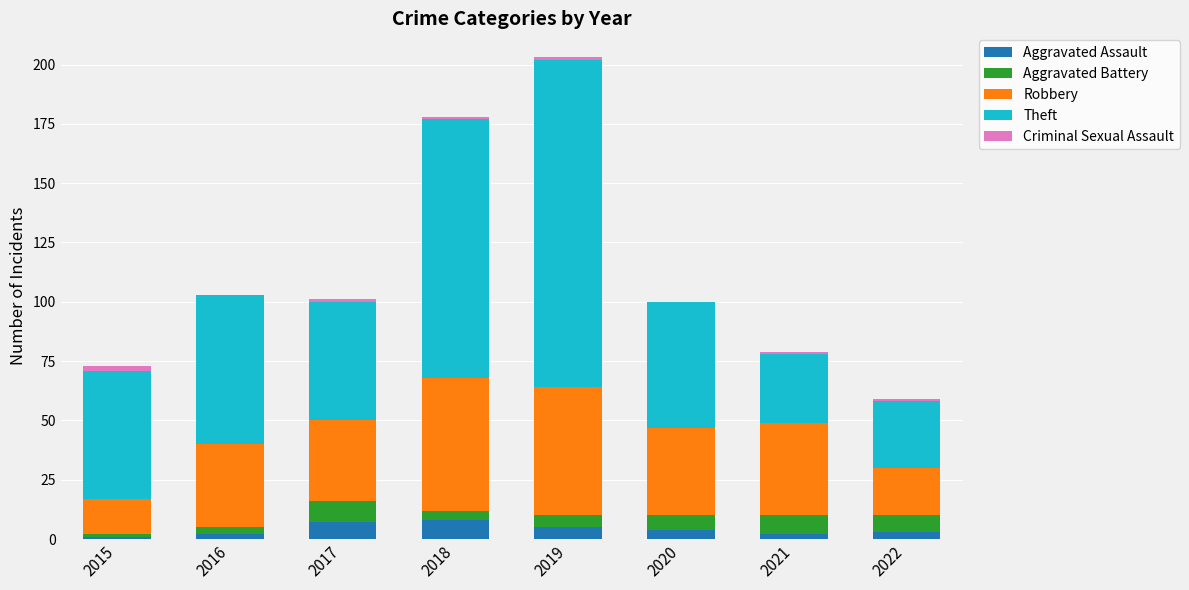

At which category is the sum across all series the highest?

2019